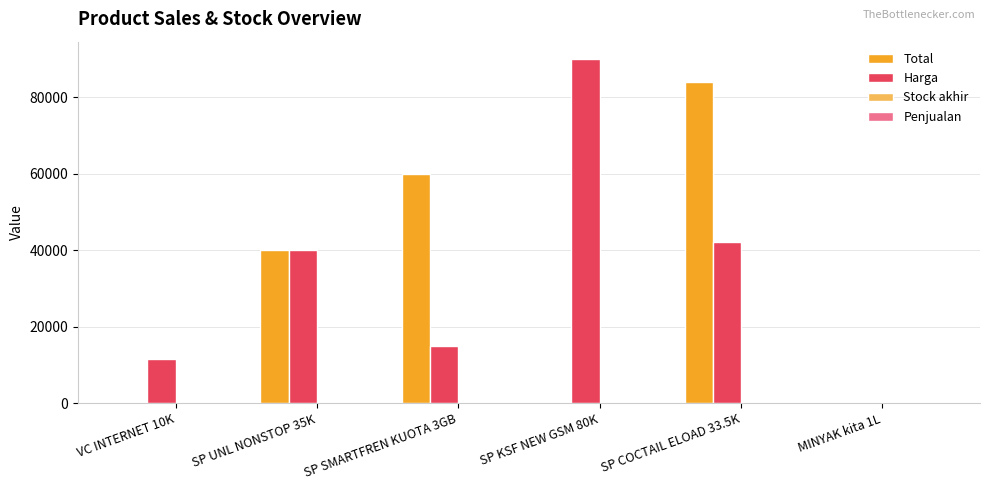

What is the sum of all Total values?

184028